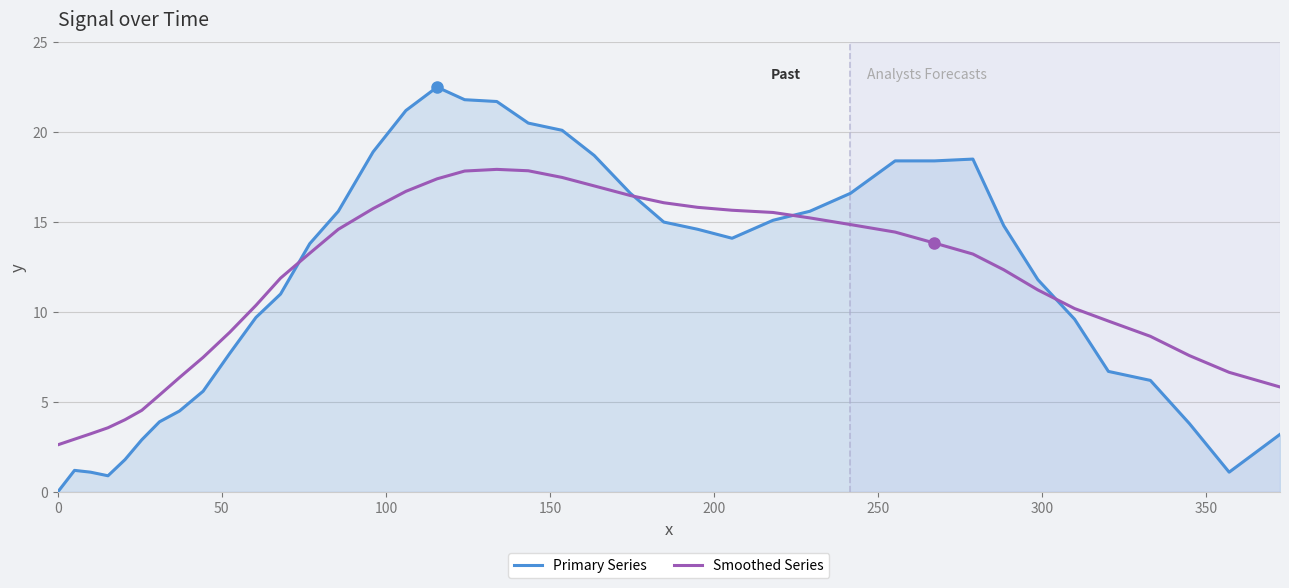

Which series has the widest spread of values?

Primary Series